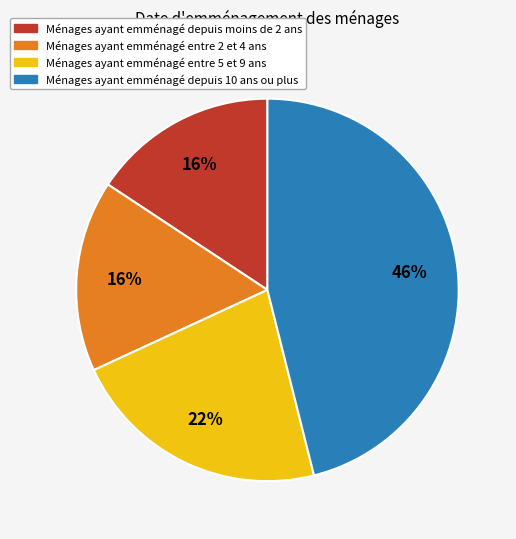

What is the largest slice in the pie chart?

Ménages ayant emménagé depuis 10 ans ou plus